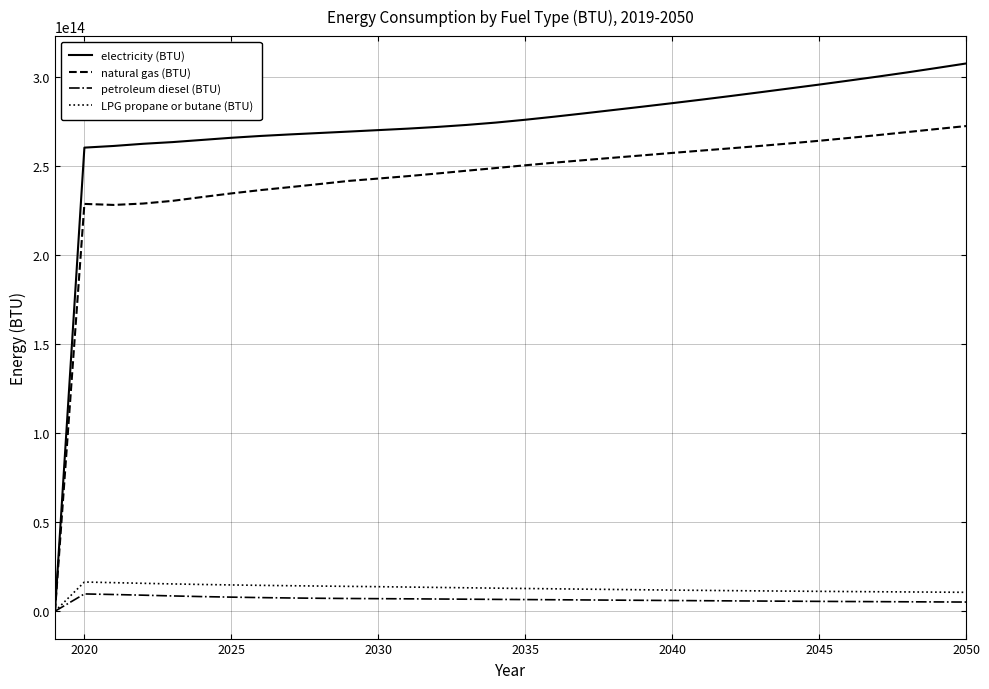

Does the chart display data point markers on the line(s)?

No